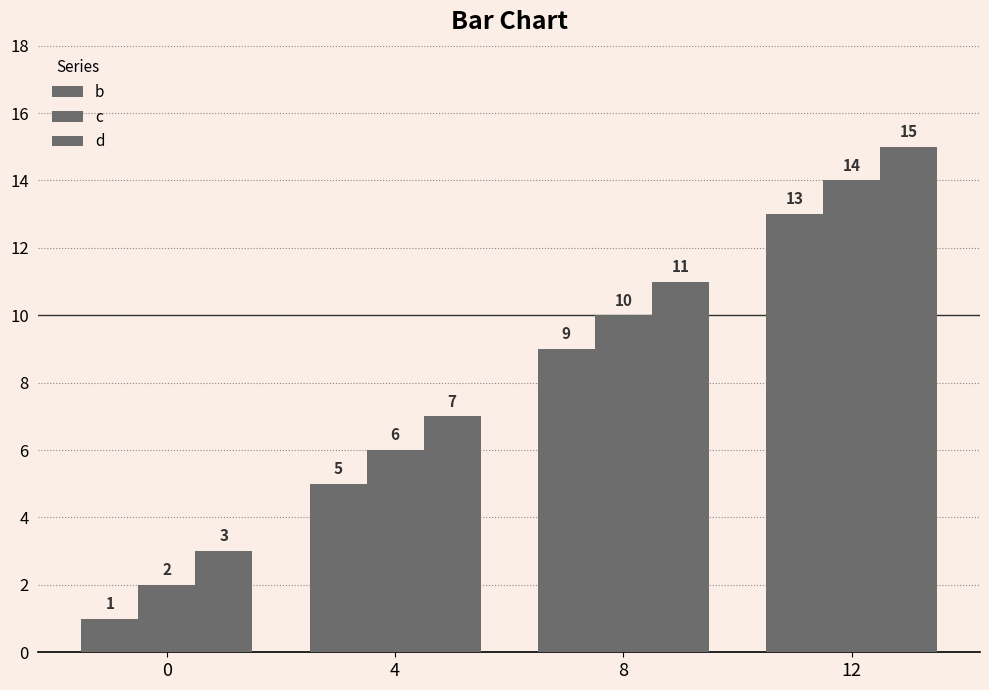

List the series in order of their overall mean, highest first.

d, c, b